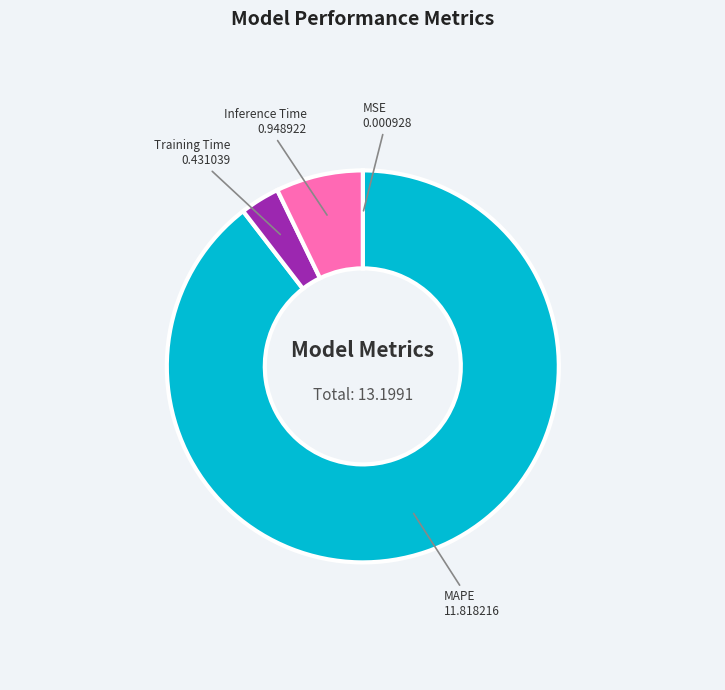

Does Training Time represent more than half of the total?

No